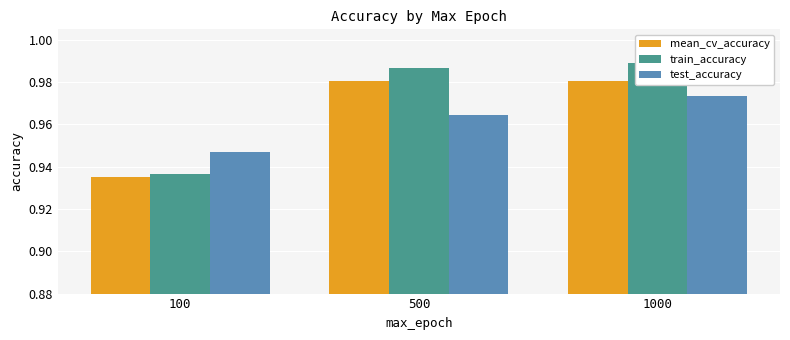

What value does the mean_cv_accuracy series have at 100?

0.9